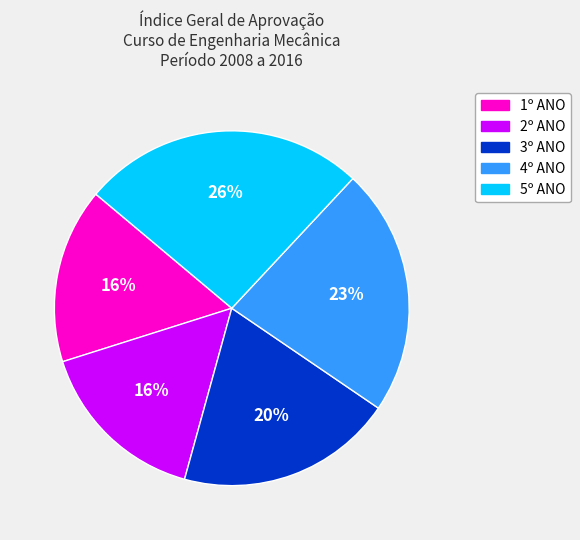

Is 5º ANO the majority of the pie?

No